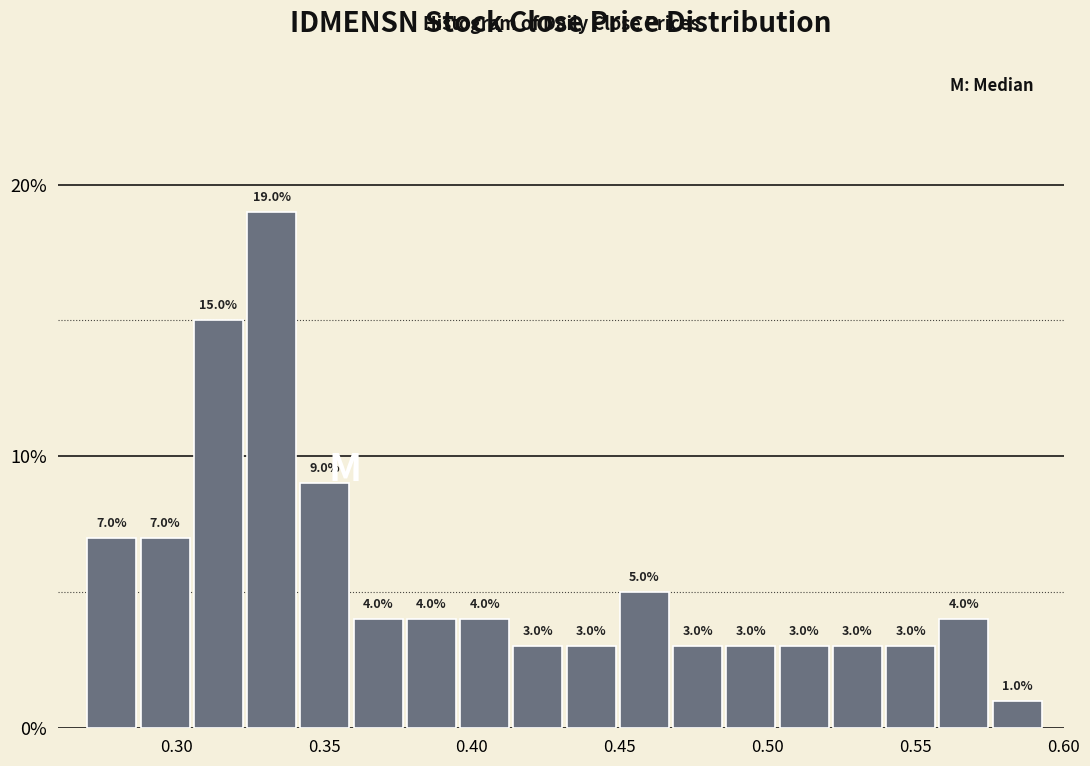

Read against the x-axis, roughly where is the centre of the tallest bar?

0.330